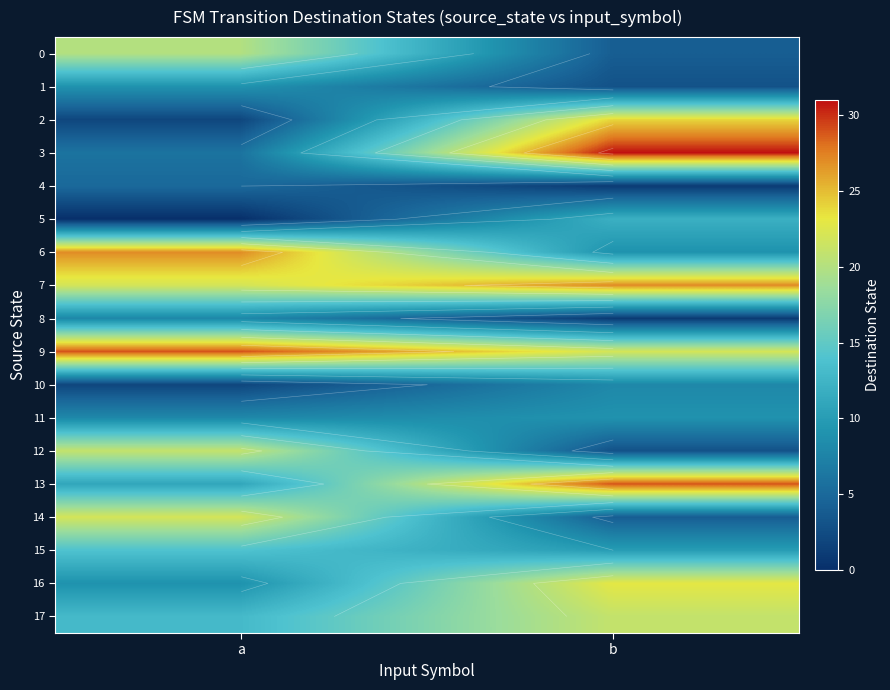

True or false: 3 has a value of 31 at b.

True